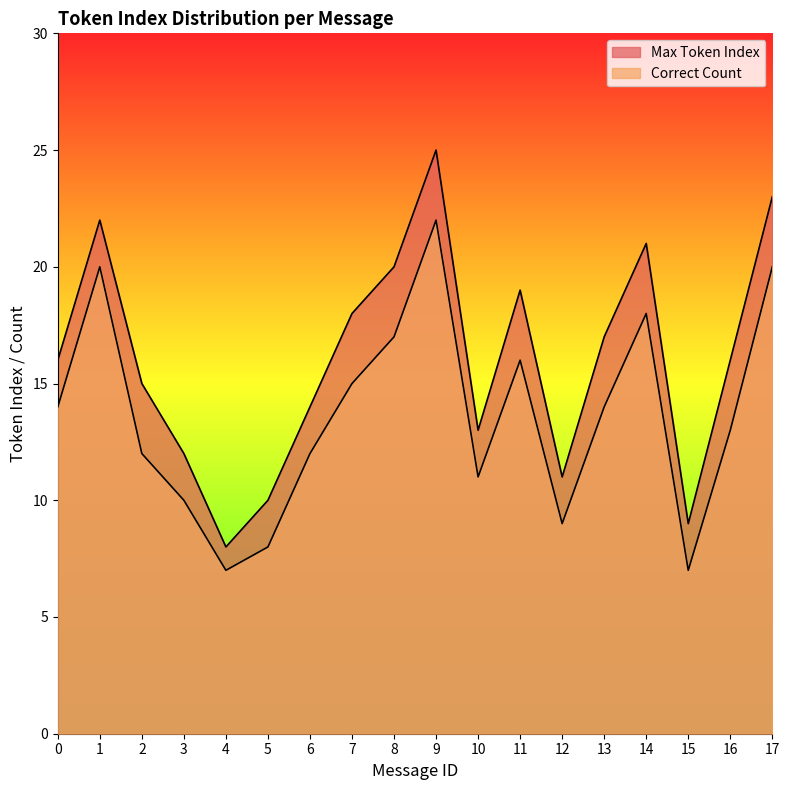

What is the value of the Max Token Index point at the 1st from the left?

16